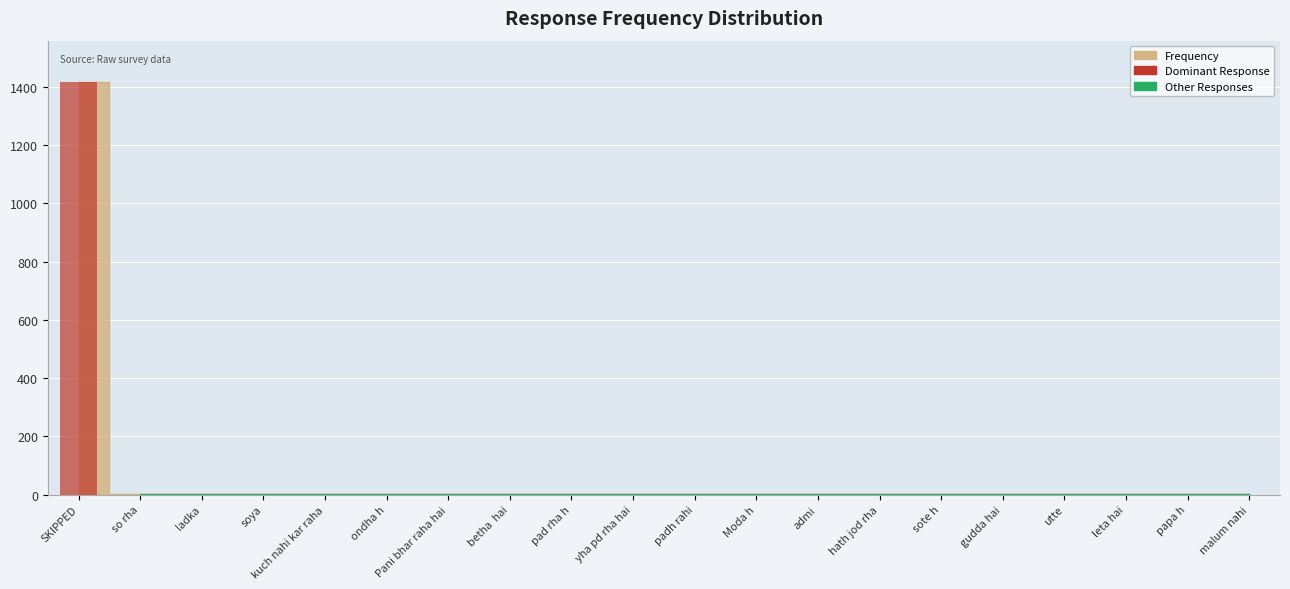

Reading left to right, list all the values displayed in this chart.

SKIPPED=1417	so rha=3	ladka=2	soya=2	kuch nahi kar raha=1	ondha h=1	Pani bhar raha hai=1	betha  hai=1	pad rha h=1	yha pd rha hai=1	padh rahi=1	Moda h=1	admi=1	hath jod rha=1	sote h=1	gudda hai=1	utte=1	leta hai=1	papa h=1	malum nahi=1